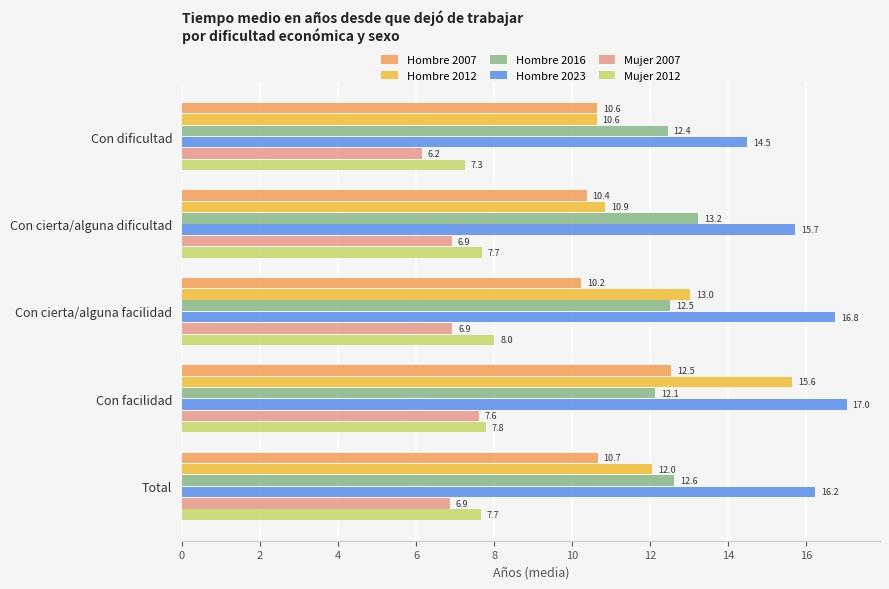

Count the Hombre 2007 values in the range 10 to 11.

4